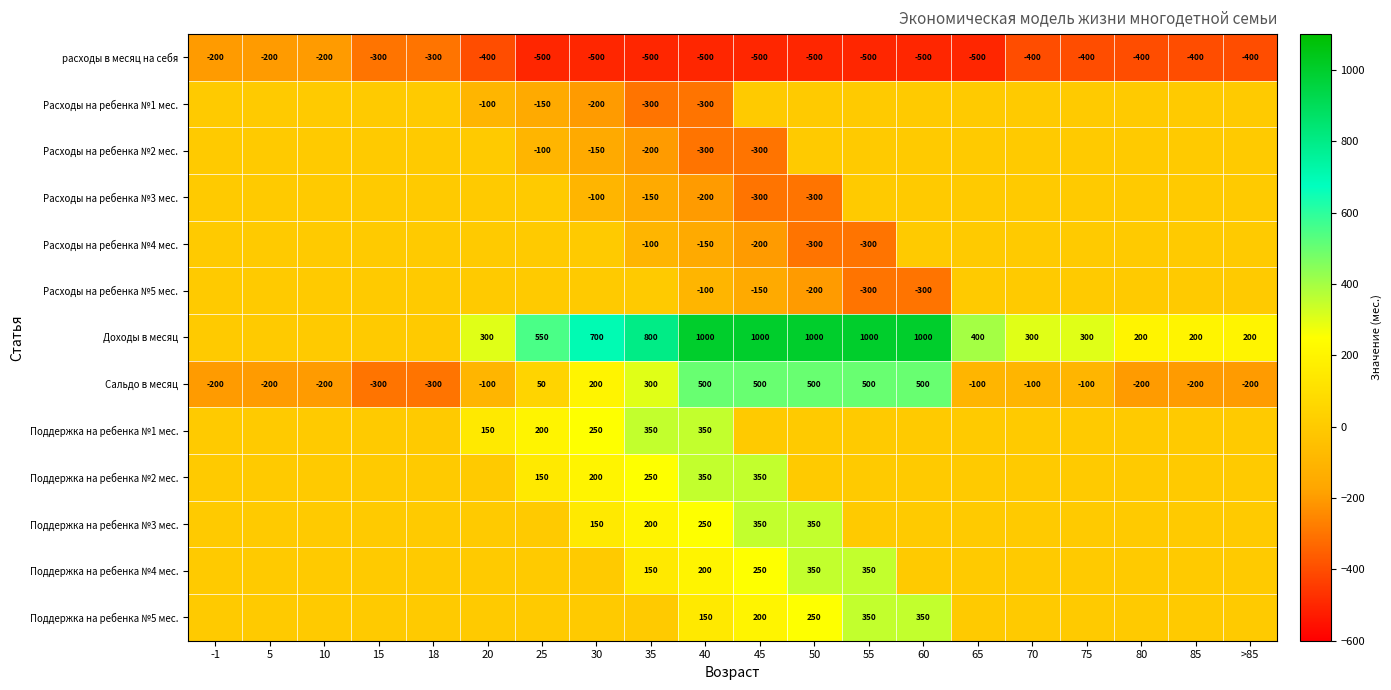

What is the total value across all series at 45?

1200